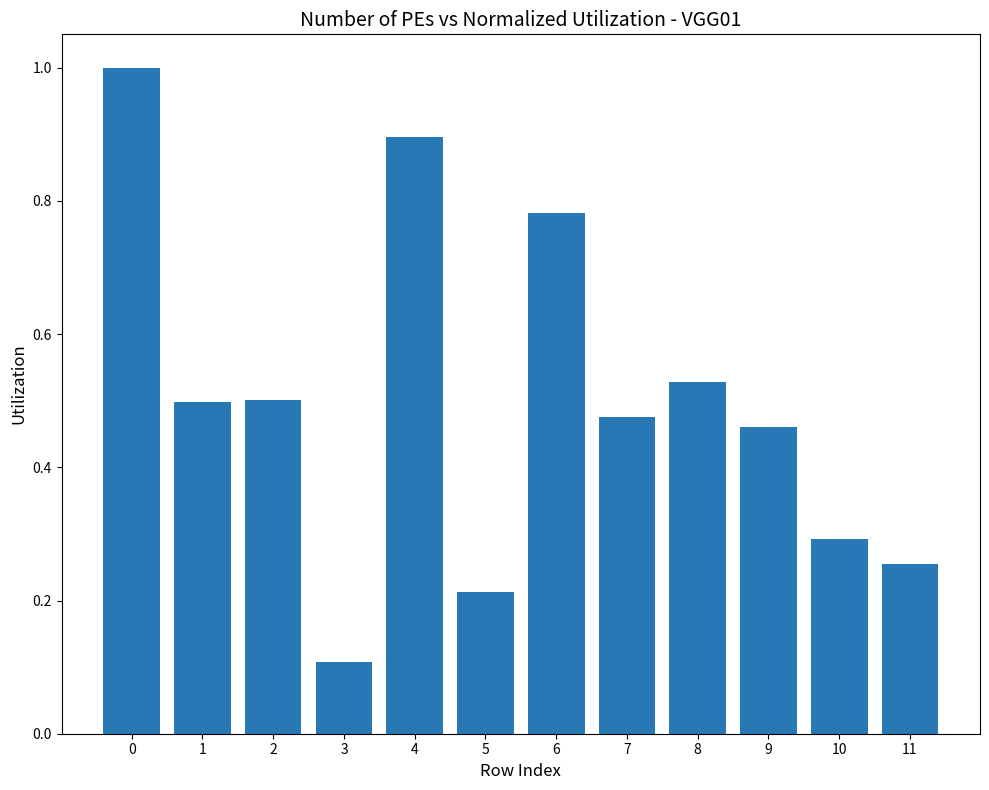

What is the greatest value displayed?

1.0